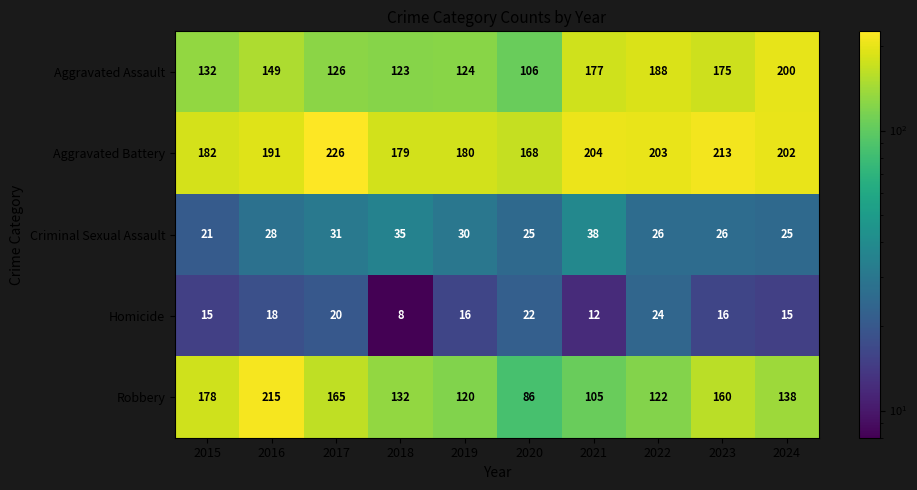

Count the number of categories in the chart.

10